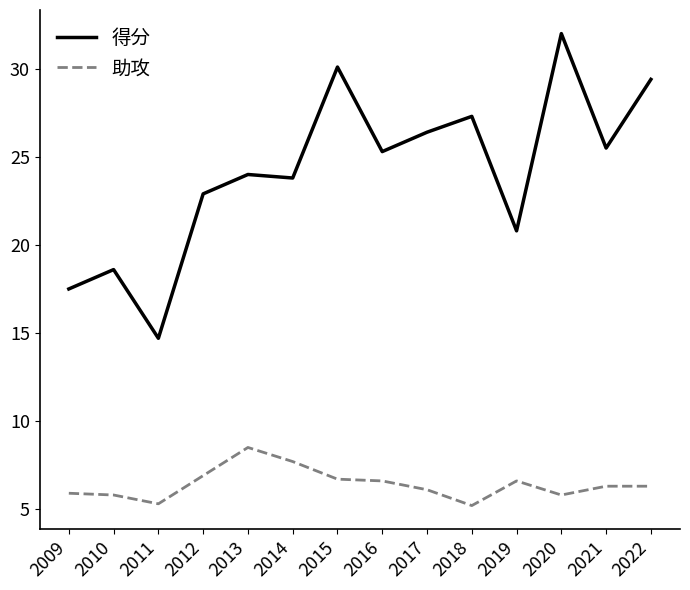

At 2010, list the series in order from largest to smallest.

得分, 助攻